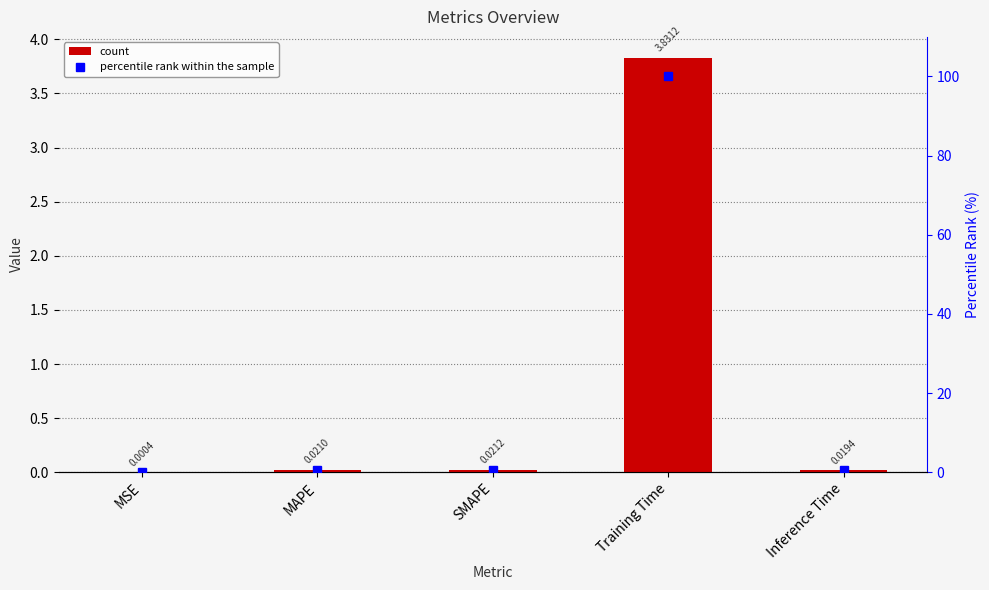

Reading right to left, extract all data points from this chart.

col_1: 0.0	3.8	0.0	0.0	0.0
percentile rank within the sample: 0.5	100.0	0.6	0.5	0.0